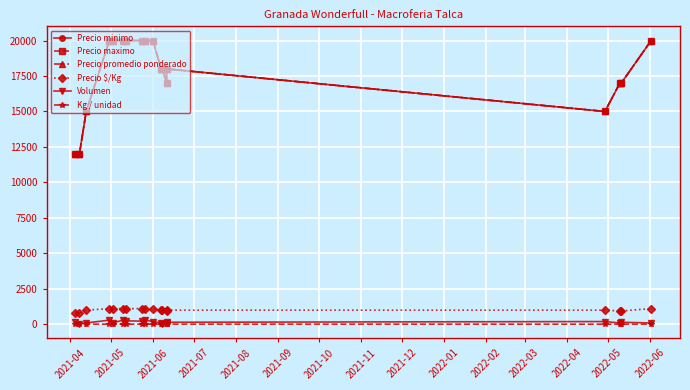

At which category does the chart reach its minimum across all series?

2021-04